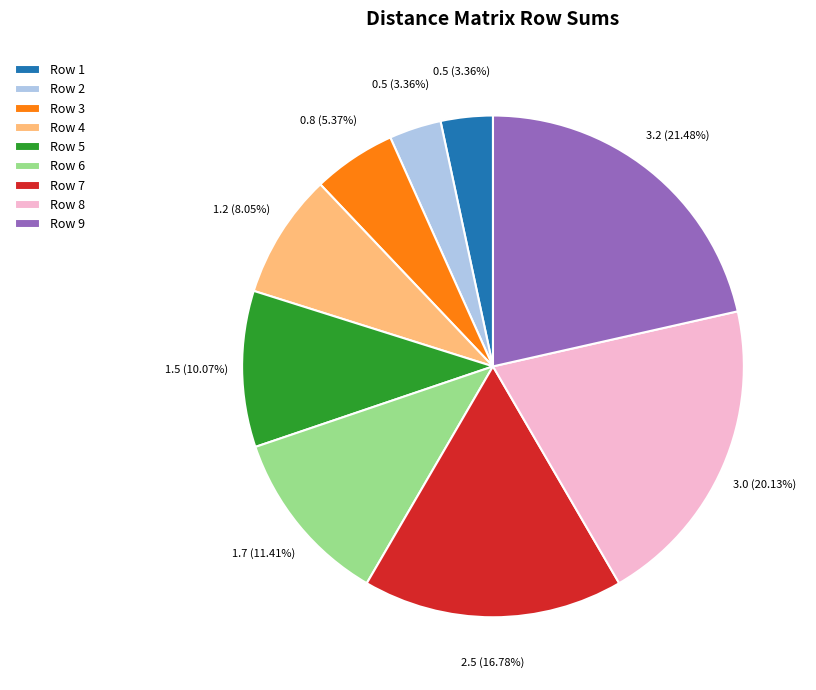

Which slice is the largest?

Row 9